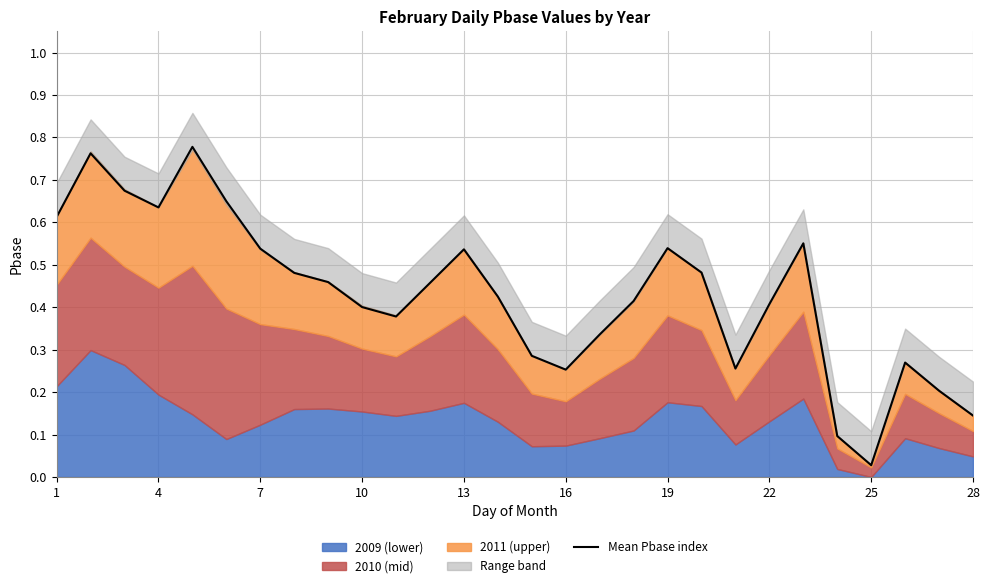

The Mean Pbase index series shows 1.1 at 1. True or false?

False